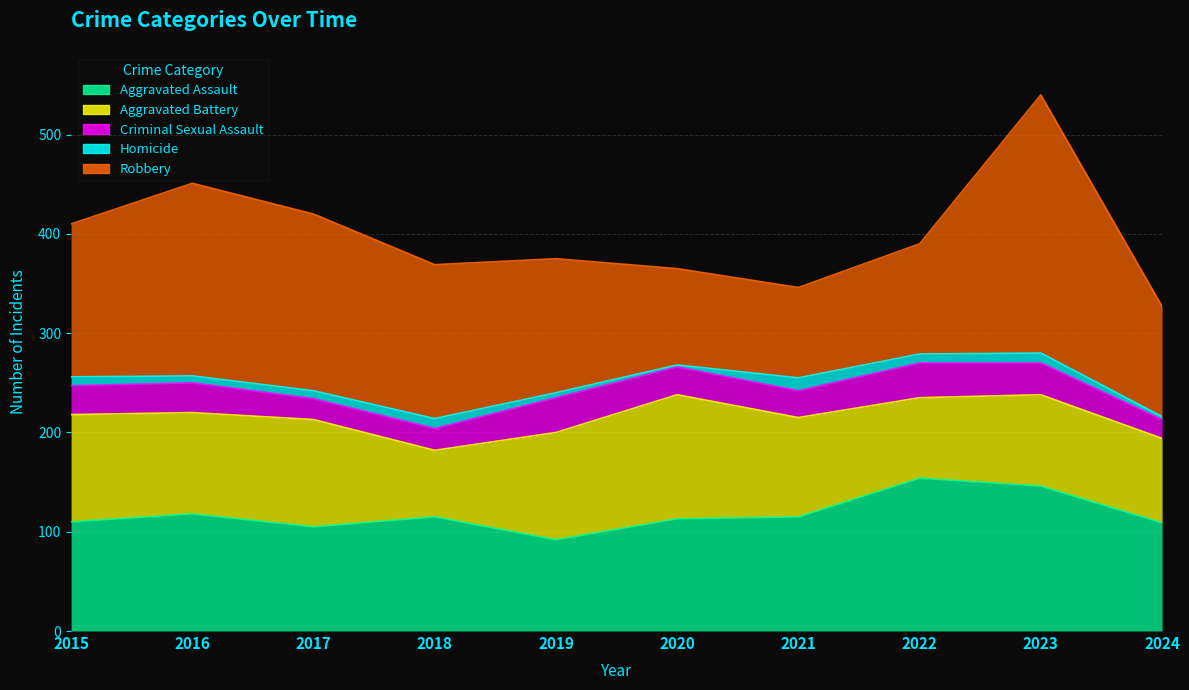

True or false: Aggravated Battery and Aggravated Assault intersect in this chart.

True